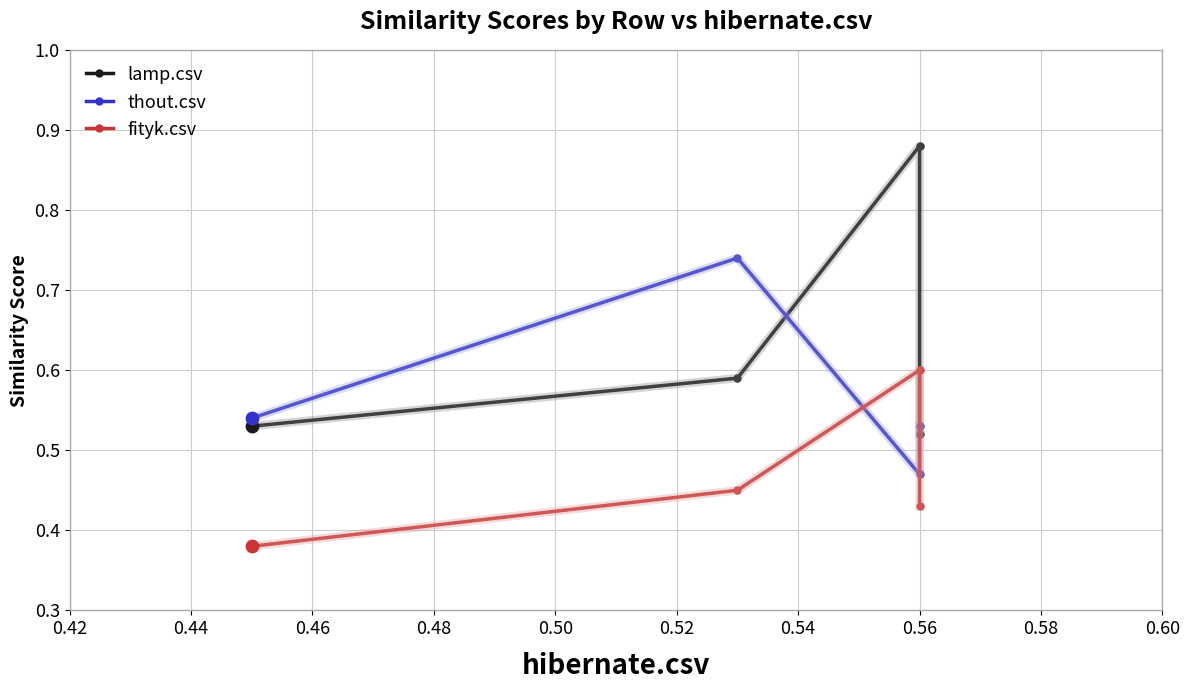

Which series has the largest Y range (max minus min)?

lamp.csv